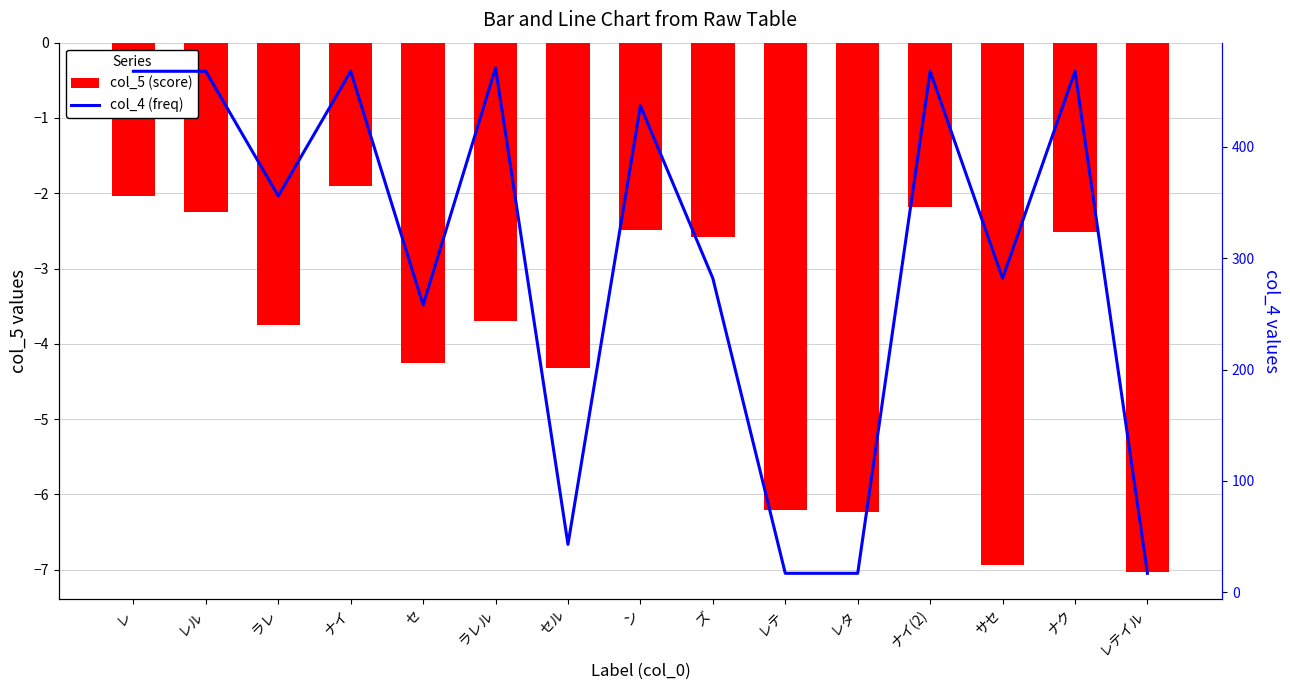

What is the total value across all series at ズ?

279.4